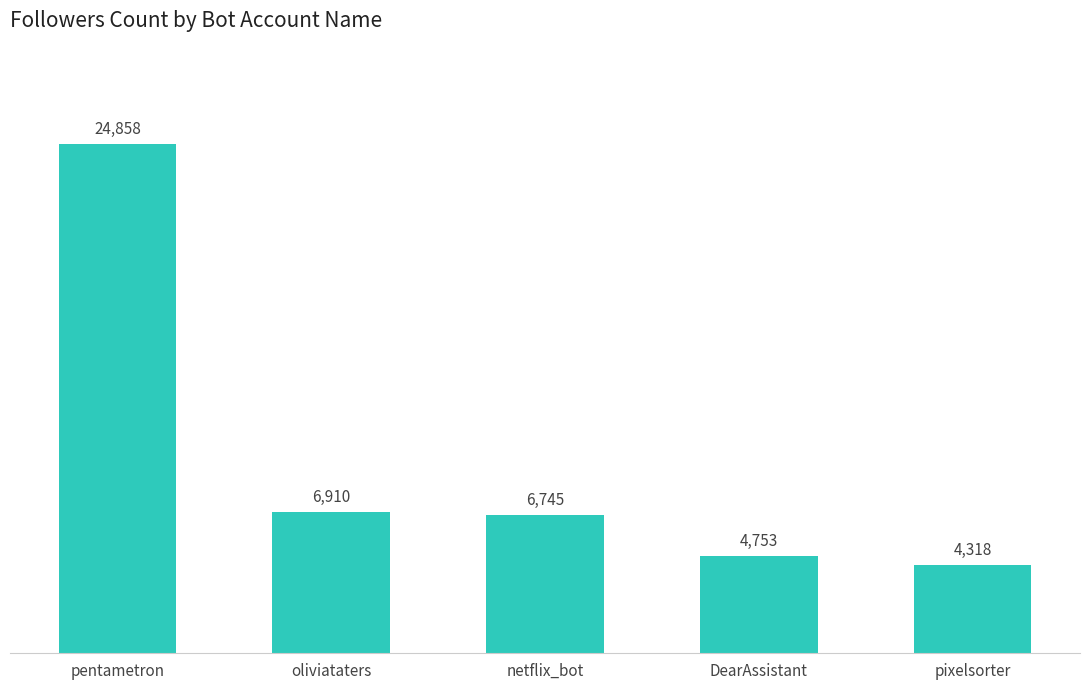

Is it true that the value at pentametron is 24858?

True